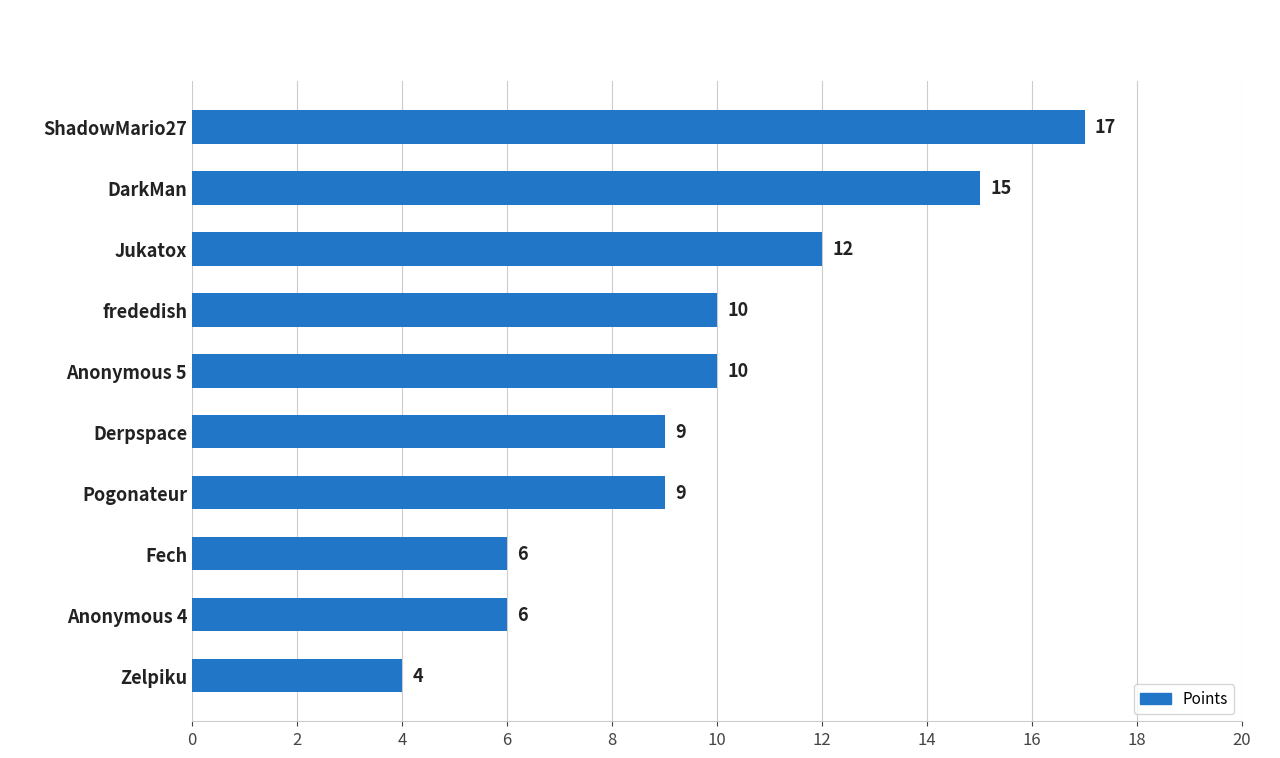

At which category does the chart reach its minimum across all series?

Zelpiku